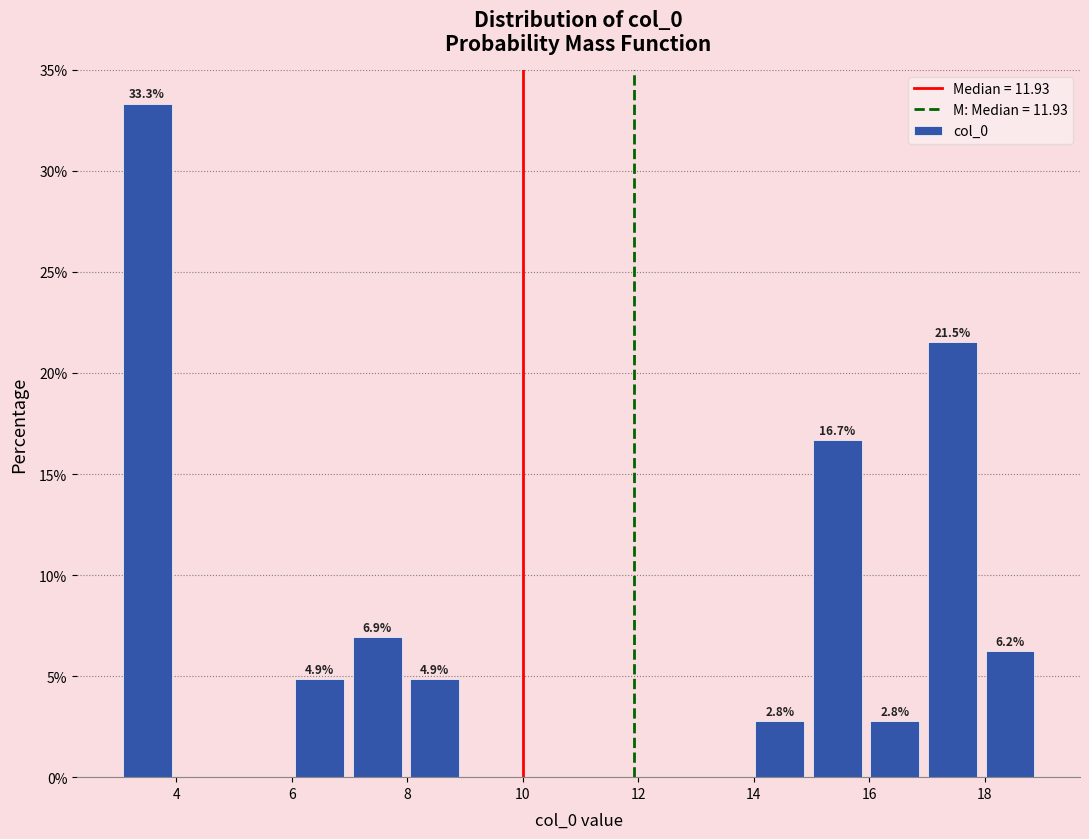

Which range on the x-axis has the tallest bar?

3 to 4